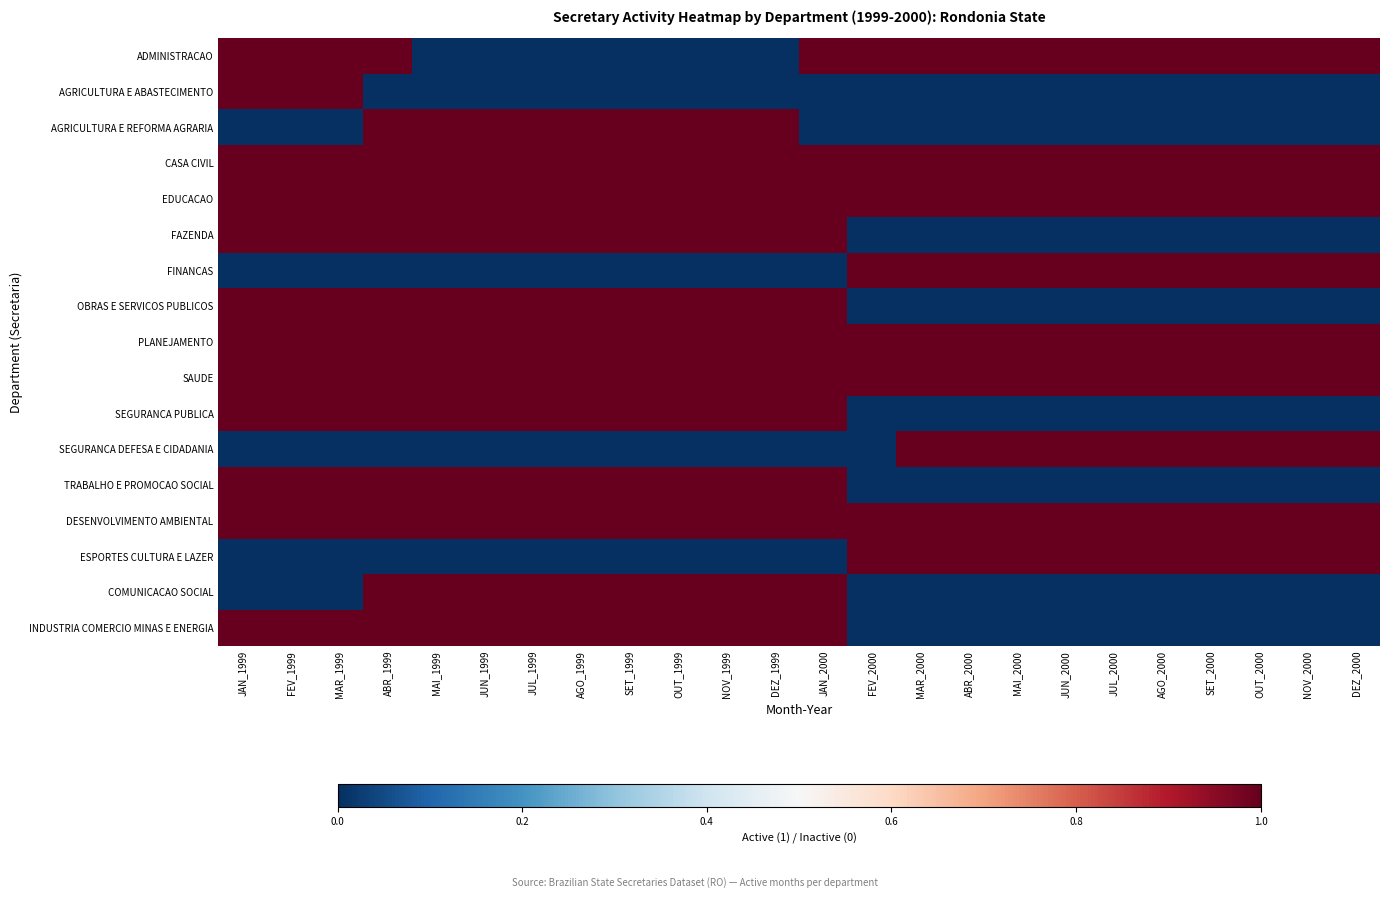

Reading left to right, list all the values displayed in this chart.

ADMINISTRACAO: JAN_1999=1	FEV_1999=1	MAR_1999=1	ABR_1999=1	MAI_1999=0	JUN_1999=0	JUL_1999=0	AGO_1999=0	SET_1999=0	OUT_1999=0	NOV_1999=0	DEZ_1999=0	JAN_2000=1	FEV_2000=1	MAR_2000=1	ABR_2000=1	MAI_2000=1	JUN_2000=1	JUL_2000=1	AGO_2000=1	SET_2000=1	OUT_2000=1	NOV_2000=1	DEZ_2000=1
AGRICULTURA E ABASTECIMENTO: JAN_1999=1	FEV_1999=1	MAR_1999=1	ABR_1999=0	MAI_1999=0	JUN_1999=0	JUL_1999=0	AGO_1999=0	SET_1999=0	OUT_1999=0	NOV_1999=0	DEZ_1999=0	JAN_2000=0	FEV_2000=0	MAR_2000=0	ABR_2000=0	MAI_2000=0	JUN_2000=0	JUL_2000=0	AGO_2000=0	SET_2000=0	OUT_2000=0	NOV_2000=0	DEZ_2000=0
AGRICULTURA E REFORMA AGRARIA: JAN_1999=0	FEV_1999=0	MAR_1999=0	ABR_1999=1	MAI_1999=1	JUN_1999=1	JUL_1999=1	AGO_1999=1	SET_1999=1	OUT_1999=1	NOV_1999=1	DEZ_1999=1	JAN_2000=0	FEV_2000=0	MAR_2000=0	ABR_2000=0	MAI_2000=0	JUN_2000=0	JUL_2000=0	AGO_2000=0	SET_2000=0	OUT_2000=0	NOV_2000=0	DEZ_2000=0
CASA CIVIL: JAN_1999=1	FEV_1999=1	MAR_1999=1	ABR_1999=1	MAI_1999=1	JUN_1999=1	JUL_1999=1	AGO_1999=1	SET_1999=1	OUT_1999=1	NOV_1999=1	DEZ_1999=1	JAN_2000=1	FEV_2000=1	MAR_2000=1	ABR_2000=1	MAI_2000=1	JUN_2000=1	JUL_2000=1	AGO_2000=1	SET_2000=1	OUT_2000=1	NOV_2000=1	DEZ_2000=1
EDUCACAO: JAN_1999=1	FEV_1999=1	MAR_1999=1	ABR_1999=1	MAI_1999=1	JUN_1999=1	JUL_1999=1	AGO_1999=1	SET_1999=1	OUT_1999=1	NOV_1999=1	DEZ_1999=1	JAN_2000=1	FEV_2000=1	MAR_2000=1	ABR_2000=1	MAI_2000=1	JUN_2000=1	JUL_2000=1	AGO_2000=1	SET_2000=1	OUT_2000=1	NOV_2000=1	DEZ_2000=1
FAZENDA: JAN_1999=1	FEV_1999=1	MAR_1999=1	ABR_1999=1	MAI_1999=1	JUN_1999=1	JUL_1999=1	AGO_1999=1	SET_1999=1	OUT_1999=1	NOV_1999=1	DEZ_1999=1	JAN_2000=1	FEV_2000=0	MAR_2000=0	ABR_2000=0	MAI_2000=0	JUN_2000=0	JUL_2000=0	AGO_2000=0	SET_2000=0	OUT_2000=0	NOV_2000=0	DEZ_2000=0
FINANCAS: JAN_1999=0	FEV_1999=0	MAR_1999=0	ABR_1999=0	MAI_1999=0	JUN_1999=0	JUL_1999=0	AGO_1999=0	SET_1999=0	OUT_1999=0	NOV_1999=0	DEZ_1999=0	JAN_2000=0	FEV_2000=1	MAR_2000=1	ABR_2000=1	MAI_2000=1	JUN_2000=1	JUL_2000=1	AGO_2000=1	SET_2000=1	OUT_2000=1	NOV_2000=1	DEZ_2000=1
OBRAS E SERVICOS PUBLICOS: JAN_1999=1	FEV_1999=1	MAR_1999=1	ABR_1999=1	MAI_1999=1	JUN_1999=1	JUL_1999=1	AGO_1999=1	SET_1999=1	OUT_1999=1	NOV_1999=1	DEZ_1999=1	JAN_2000=1	FEV_2000=0	MAR_2000=0	ABR_2000=0	MAI_2000=0	JUN_2000=0	JUL_2000=0	AGO_2000=0	SET_2000=0	OUT_2000=0	NOV_2000=0	DEZ_2000=0
PLANEJAMENTO: JAN_1999=1	FEV_1999=1	MAR_1999=1	ABR_1999=1	MAI_1999=1	JUN_1999=1	JUL_1999=1	AGO_1999=1	SET_1999=1	OUT_1999=1	NOV_1999=1	DEZ_1999=1	JAN_2000=1	FEV_2000=1	MAR_2000=1	ABR_2000=1	MAI_2000=1	JUN_2000=1	JUL_2000=1	AGO_2000=1	SET_2000=1	OUT_2000=1	NOV_2000=1	DEZ_2000=1
SAUDE: JAN_1999=1	FEV_1999=1	MAR_1999=1	ABR_1999=1	MAI_1999=1	JUN_1999=1	JUL_1999=1	AGO_1999=1	SET_1999=1	OUT_1999=1	NOV_1999=1	DEZ_1999=1	JAN_2000=1	FEV_2000=1	MAR_2000=1	ABR_2000=1	MAI_2000=1	JUN_2000=1	JUL_2000=1	AGO_2000=1	SET_2000=1	OUT_2000=1	NOV_2000=1	DEZ_2000=1
SEGURANCA PUBLICA: JAN_1999=1	FEV_1999=1	MAR_1999=1	ABR_1999=1	MAI_1999=1	JUN_1999=1	JUL_1999=1	AGO_1999=1	SET_1999=1	OUT_1999=1	NOV_1999=1	DEZ_1999=1	JAN_2000=1	FEV_2000=0	MAR_2000=0	ABR_2000=0	MAI_2000=0	JUN_2000=0	JUL_2000=0	AGO_2000=0	SET_2000=0	OUT_2000=0	NOV_2000=0	DEZ_2000=0
SEGURANCA DEFESA E CIDADANIA: JAN_1999=0	FEV_1999=0	MAR_1999=0	ABR_1999=0	MAI_1999=0	JUN_1999=0	JUL_1999=0	AGO_1999=0	SET_1999=0	OUT_1999=0	NOV_1999=0	DEZ_1999=0	JAN_2000=0	FEV_2000=0	MAR_2000=1	ABR_2000=1	MAI_2000=1	JUN_2000=1	JUL_2000=1	AGO_2000=1	SET_2000=1	OUT_2000=1	NOV_2000=1	DEZ_2000=1
TRABALHO E PROMOCAO SOCIAL: JAN_1999=1	FEV_1999=1	MAR_1999=1	ABR_1999=1	MAI_1999=1	JUN_1999=1	JUL_1999=1	AGO_1999=1	SET_1999=1	OUT_1999=1	NOV_1999=1	DEZ_1999=1	JAN_2000=1	FEV_2000=0	MAR_2000=0	ABR_2000=0	MAI_2000=0	JUN_2000=0	JUL_2000=0	AGO_2000=0	SET_2000=0	OUT_2000=0	NOV_2000=0	DEZ_2000=0
DESENVOLVIMENTO AMBIENTAL: JAN_1999=1	FEV_1999=1	MAR_1999=1	ABR_1999=1	MAI_1999=1	JUN_1999=1	JUL_1999=1	AGO_1999=1	SET_1999=1	OUT_1999=1	NOV_1999=1	DEZ_1999=1	JAN_2000=1	FEV_2000=1	MAR_2000=1	ABR_2000=1	MAI_2000=1	JUN_2000=1	JUL_2000=1	AGO_2000=1	SET_2000=1	OUT_2000=1	NOV_2000=1	DEZ_2000=1
ESPORTES CULTURA E LAZER: JAN_1999=0	FEV_1999=0	MAR_1999=0	ABR_1999=0	MAI_1999=0	JUN_1999=0	JUL_1999=0	AGO_1999=0	SET_1999=0	OUT_1999=0	NOV_1999=0	DEZ_1999=0	JAN_2000=0	FEV_2000=1	MAR_2000=1	ABR_2000=1	MAI_2000=1	JUN_2000=1	JUL_2000=1	AGO_2000=1	SET_2000=1	OUT_2000=1	NOV_2000=1	DEZ_2000=1
COMUNICACAO SOCIAL: JAN_1999=0	FEV_1999=0	MAR_1999=0	ABR_1999=1	MAI_1999=1	JUN_1999=1	JUL_1999=1	AGO_1999=1	SET_1999=1	OUT_1999=1	NOV_1999=1	DEZ_1999=1	JAN_2000=1	FEV_2000=0	MAR_2000=0	ABR_2000=0	MAI_2000=0	JUN_2000=0	JUL_2000=0	AGO_2000=0	SET_2000=0	OUT_2000=0	NOV_2000=0	DEZ_2000=0
INDUSTRIA COMERCIO MINAS E ENERGIA: JAN_1999=1	FEV_1999=1	MAR_1999=1	ABR_1999=1	MAI_1999=1	JUN_1999=1	JUL_1999=1	AGO_1999=1	SET_1999=1	OUT_1999=1	NOV_1999=1	DEZ_1999=1	JAN_2000=1	FEV_2000=0	MAR_2000=0	ABR_2000=0	MAI_2000=0	JUN_2000=0	JUL_2000=0	AGO_2000=0	SET_2000=0	OUT_2000=0	NOV_2000=0	DEZ_2000=0